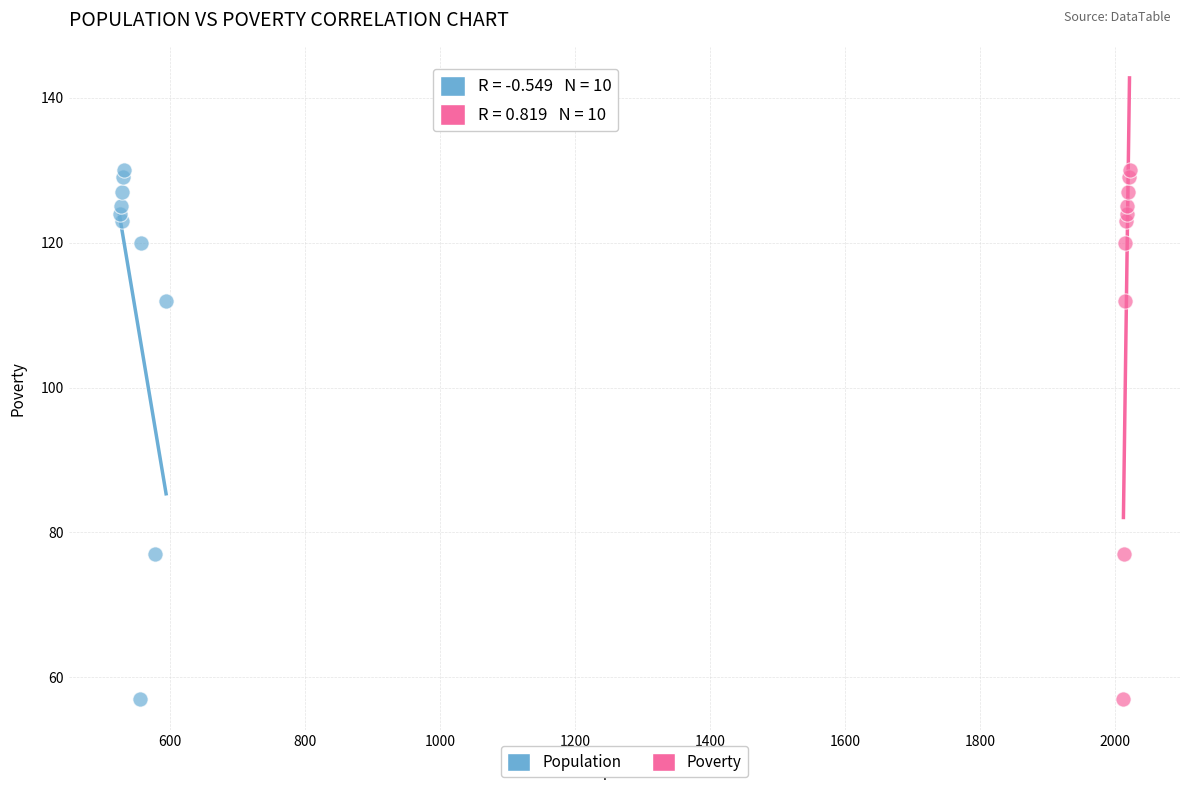

What are all the series names shown in the legend?

Population, Poverty